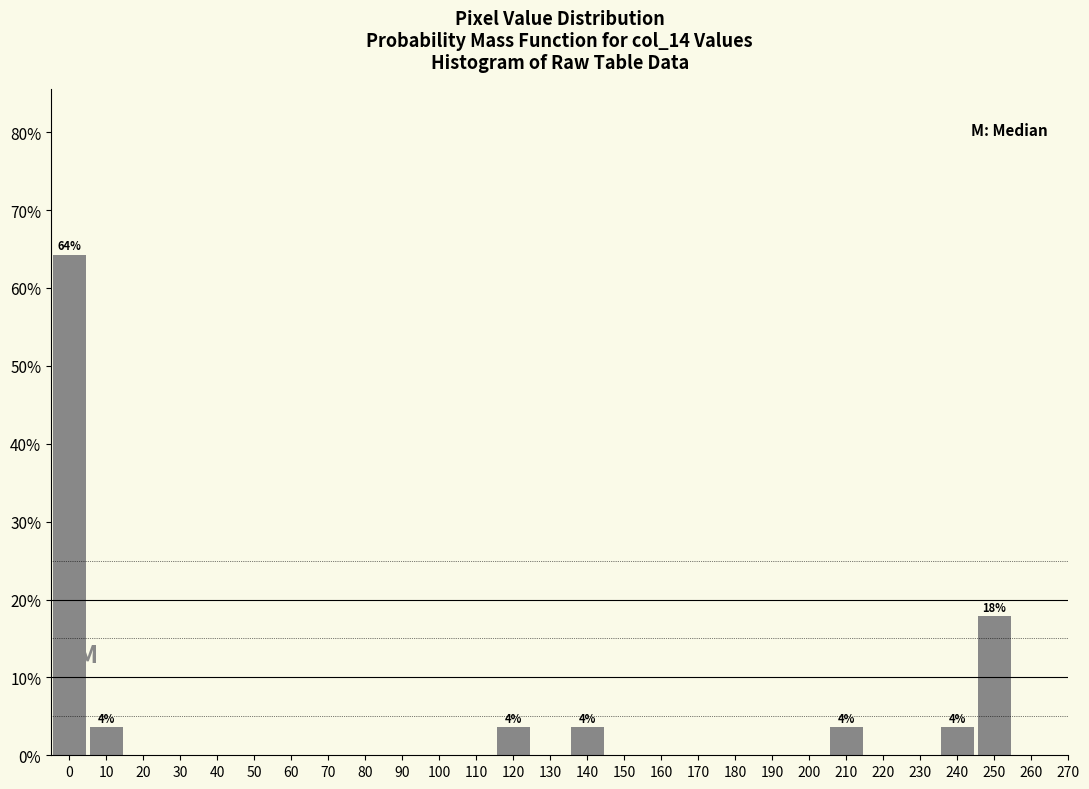

Reading left to right, extract all data points from this chart.

0=64.3	10=3.6	20=0.0	30=0.0	40=0.0	50=0.0	60=0.0	70=0.0	80=0.0	90=0.0	100=0.0	110=0.0	120=3.6	130=0.0	140=3.6	150=0.0	160=0.0	170=0.0	180=0.0	190=0.0	200=0.0	210=3.6	220=0.0	230=0.0	240=3.6	250=17.9	260=0.0	270=0.0